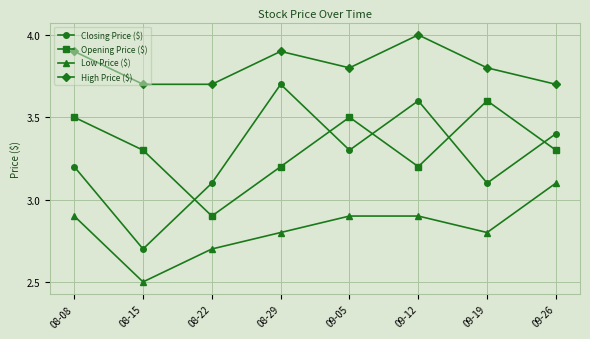

Which series has the widest spread of values?

Closing Price ($)